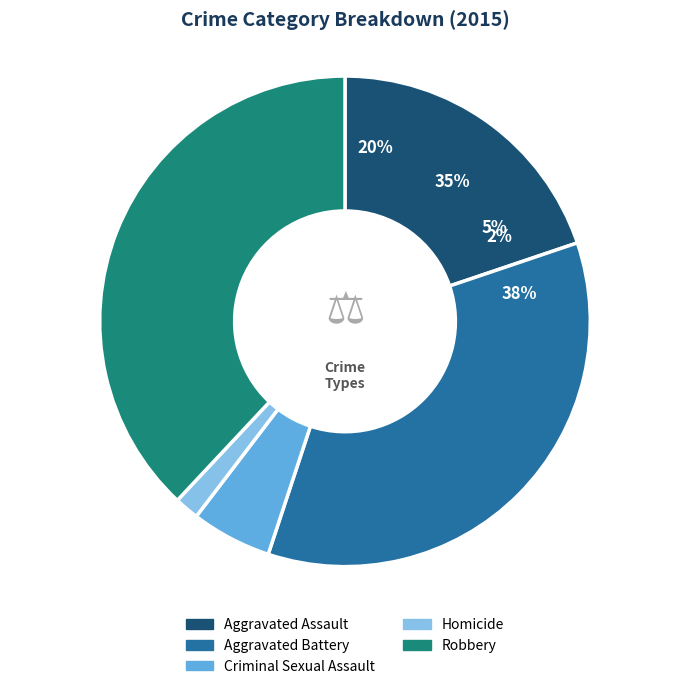

How many slices are in this pie chart?

5